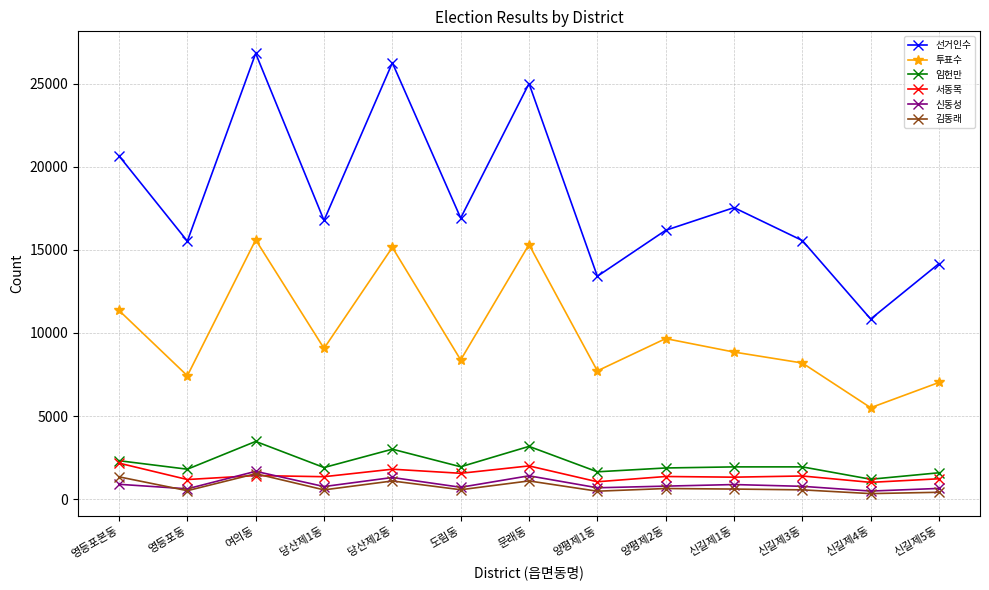

The value of 서동목 at 도림동 is 443. True or false?

False